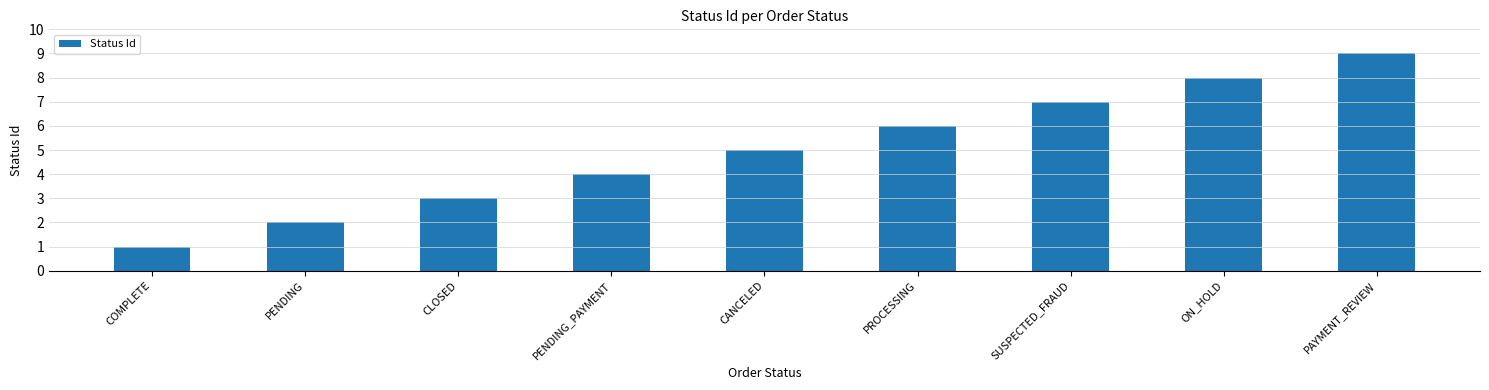

What is the average value?

5